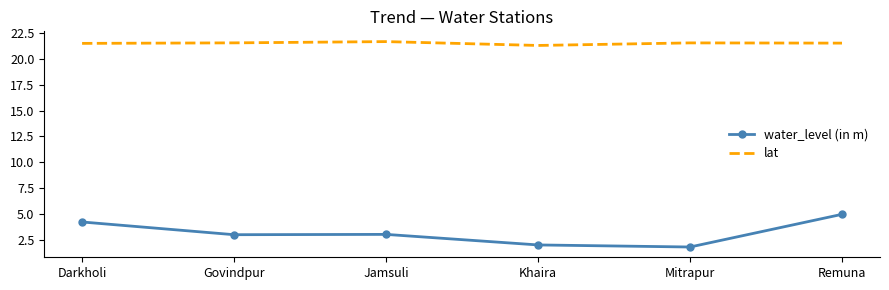

At how many categories does at least one series exceed 6?

6